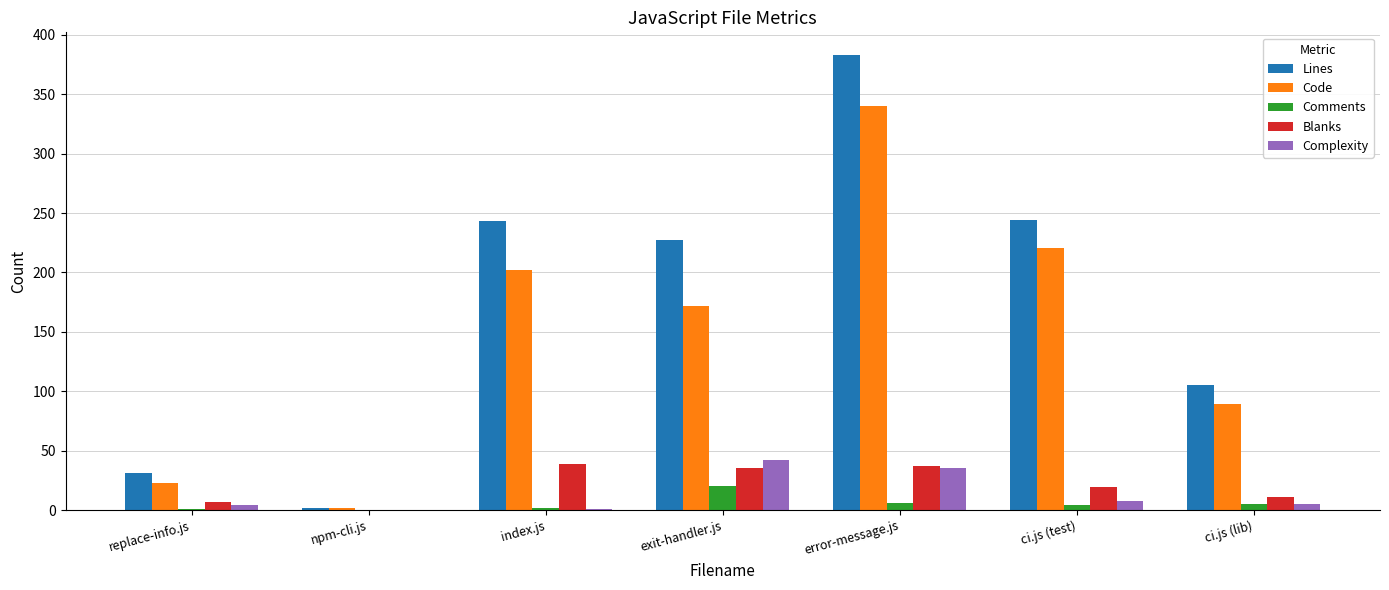

What is the greatest value displayed?

383